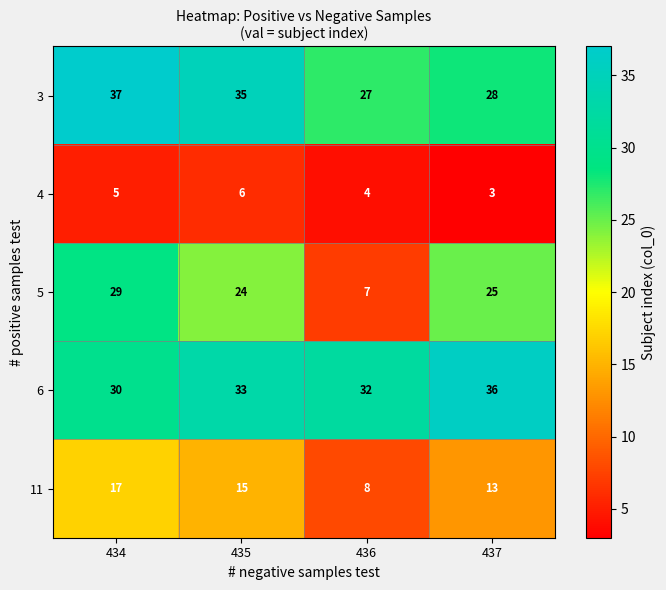

Reading left to right, extract all data points from this chart.

3: 434=37	435=35	436=27	437=28
4: 434=5	435=6	436=4	437=3
5: 434=29	435=24	436=7	437=25
6: 434=30	435=33	436=32	437=36
11: 434=17	435=15	436=8	437=13